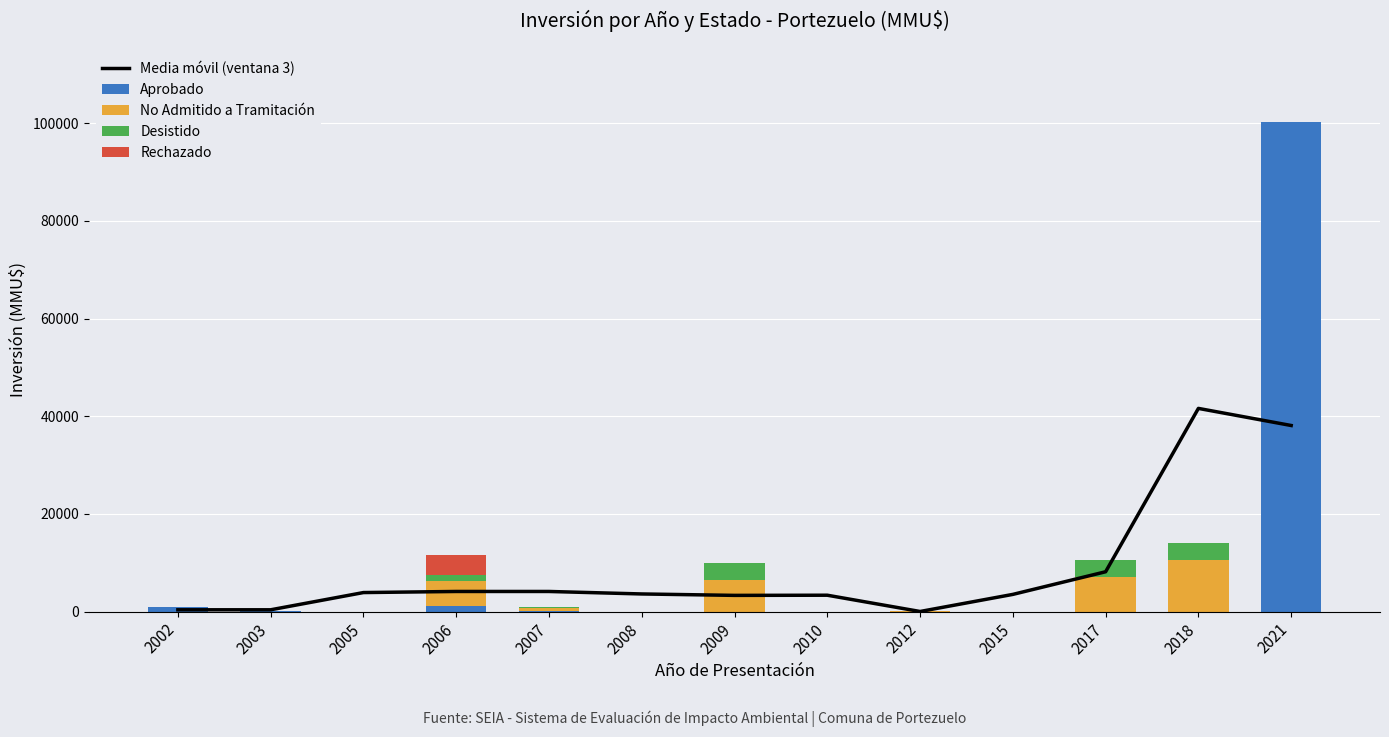

What is the average value of the Desistido series?

923.4